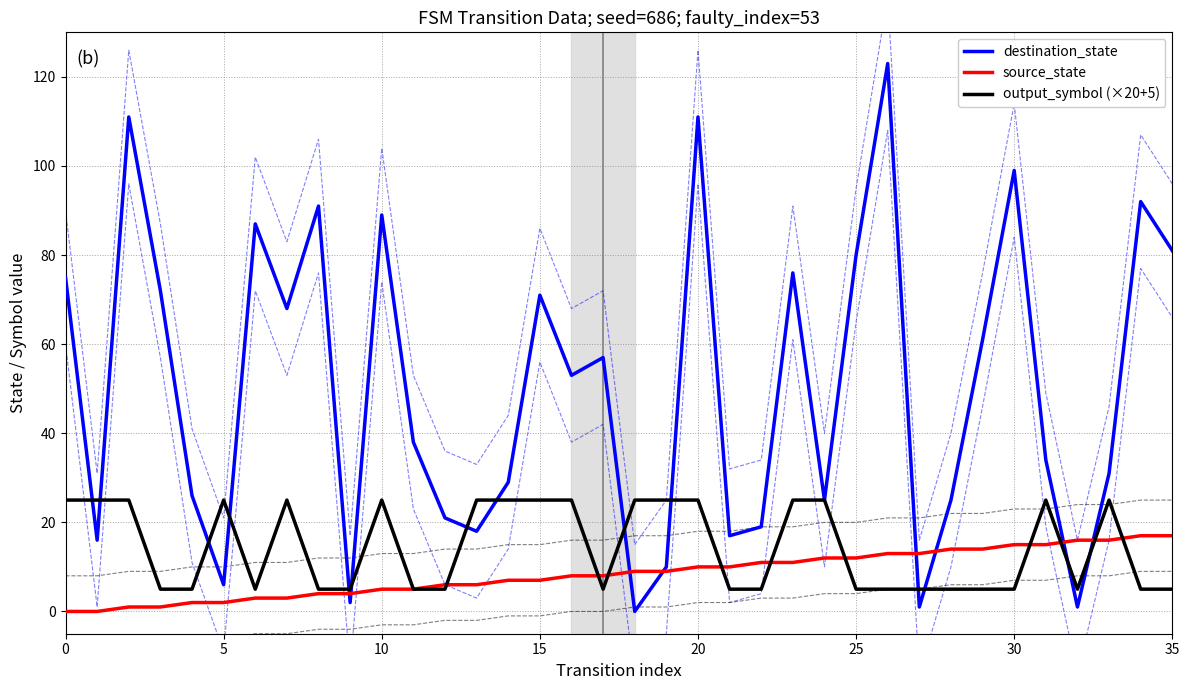

What is the highest value of the destination_state series?

123